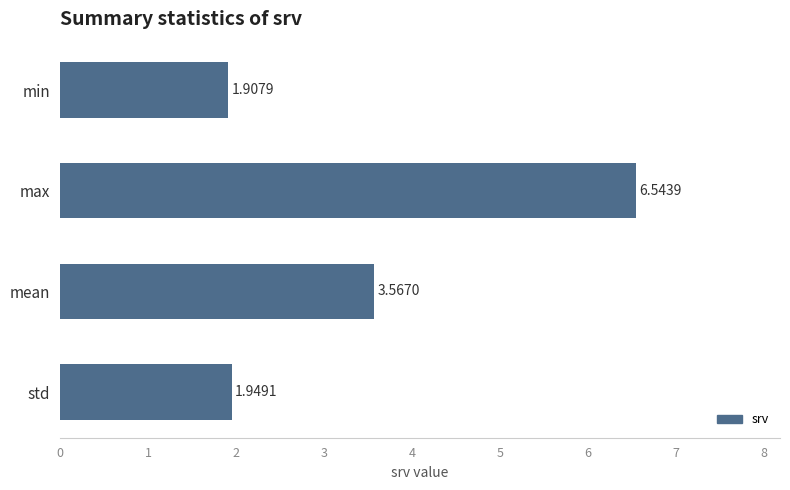

What is the label of the 1st bar from the bottom?

std